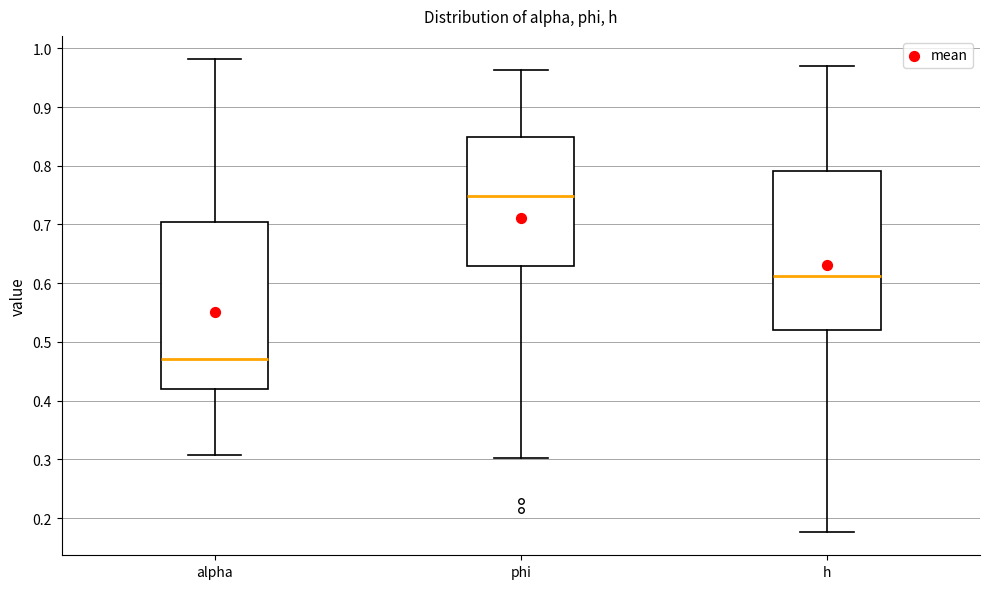

Where does the lower whisker of the box for h end on the y-axis? The values are not printed on the chart, so give them approximately, as read against the axis.

0.18